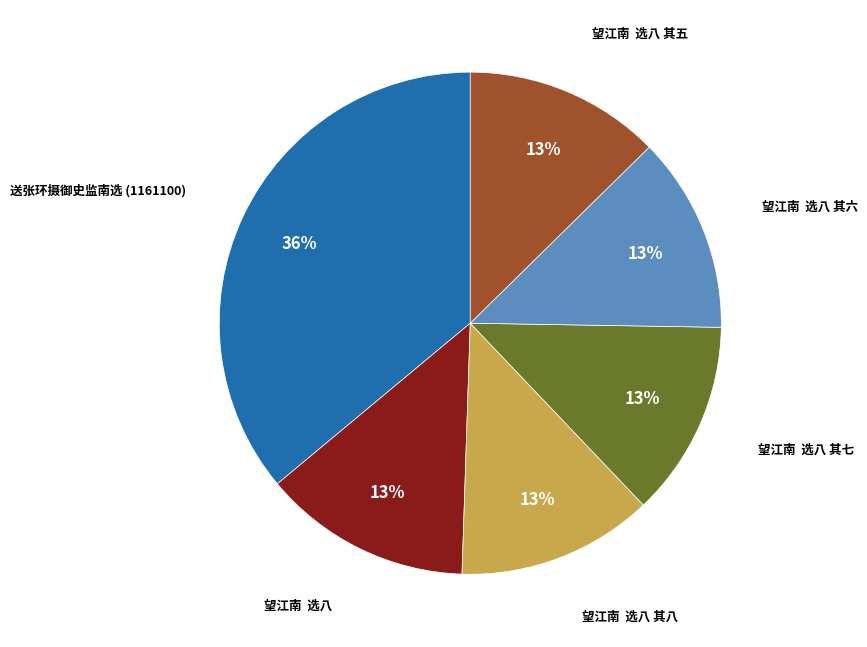

Is there any slice that represents more than half of the pie?

No